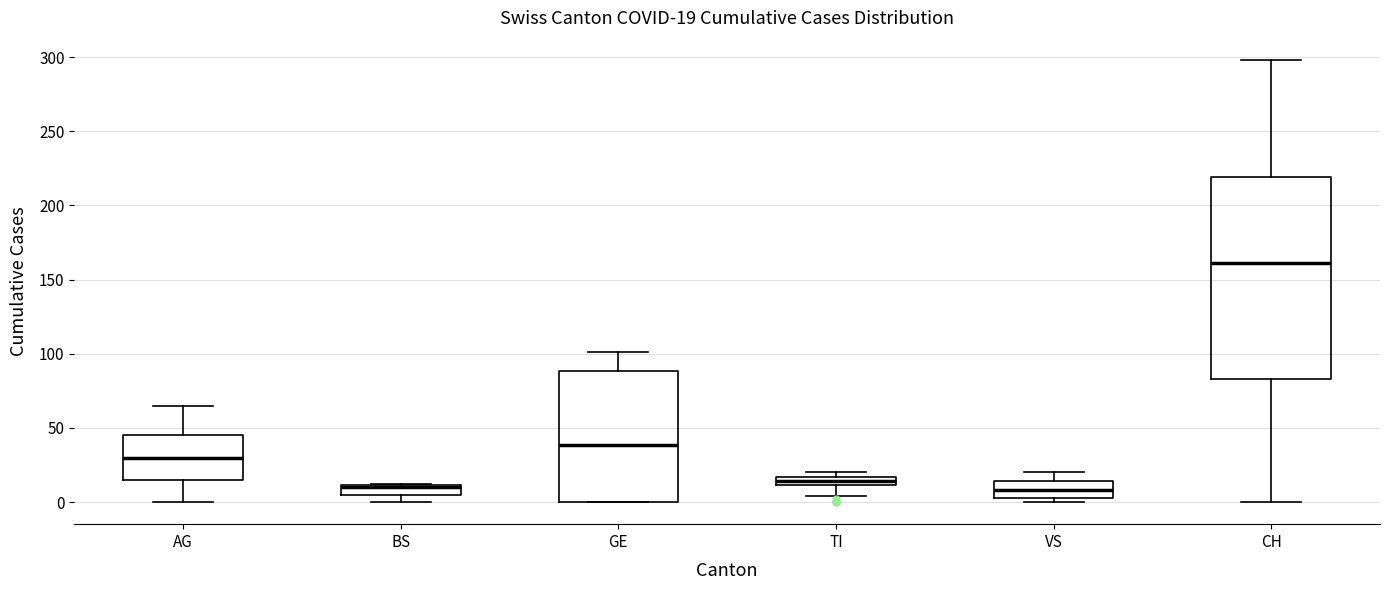

Comparing the boxes themselves (not the whiskers), which one is the tallest?

CH